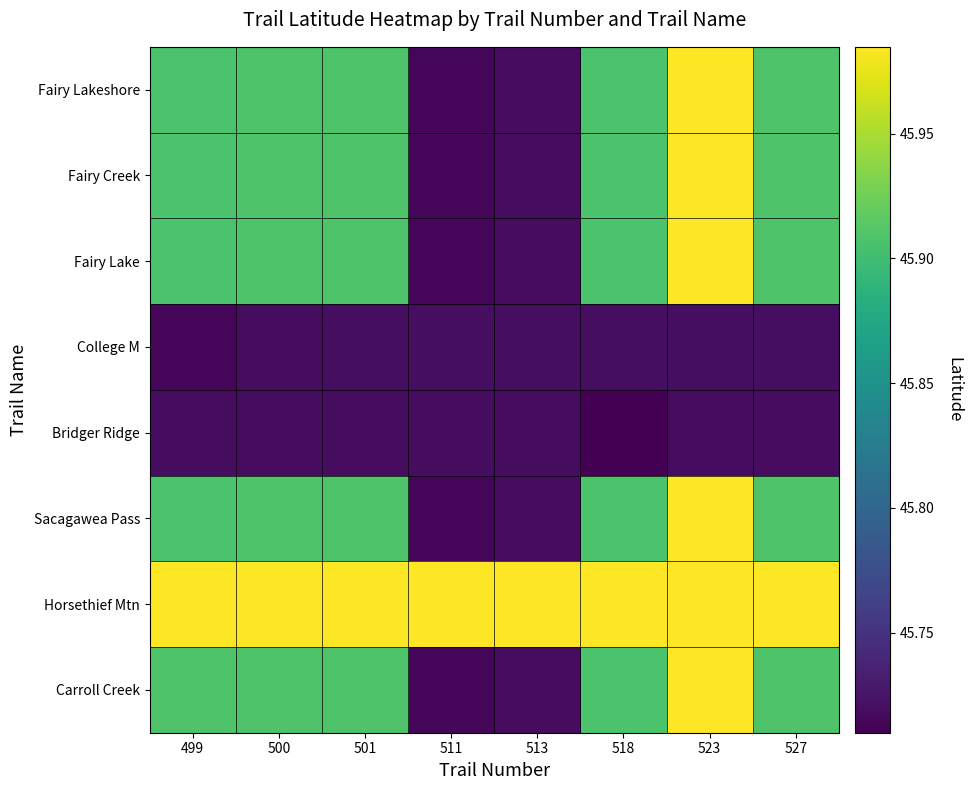

Between 518 and 527, which is larger?

527